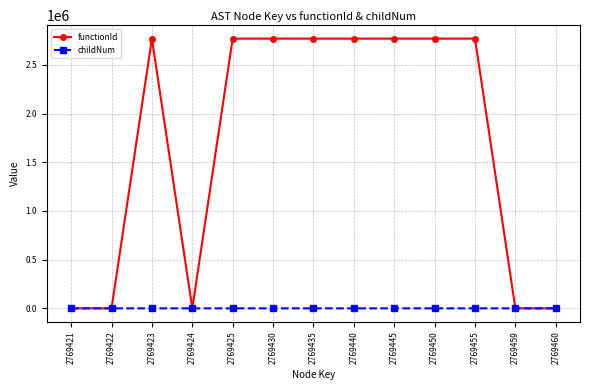

The functionId series shows 2769422 at 2769435. True or false?

True